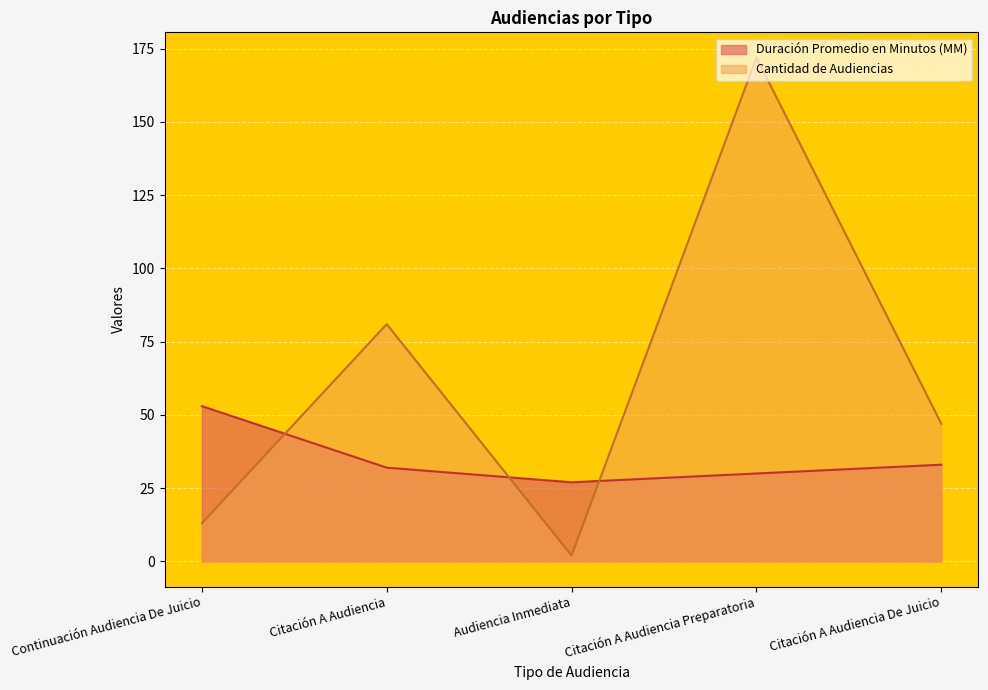

At how many categories does at least one series exceed 150?

1